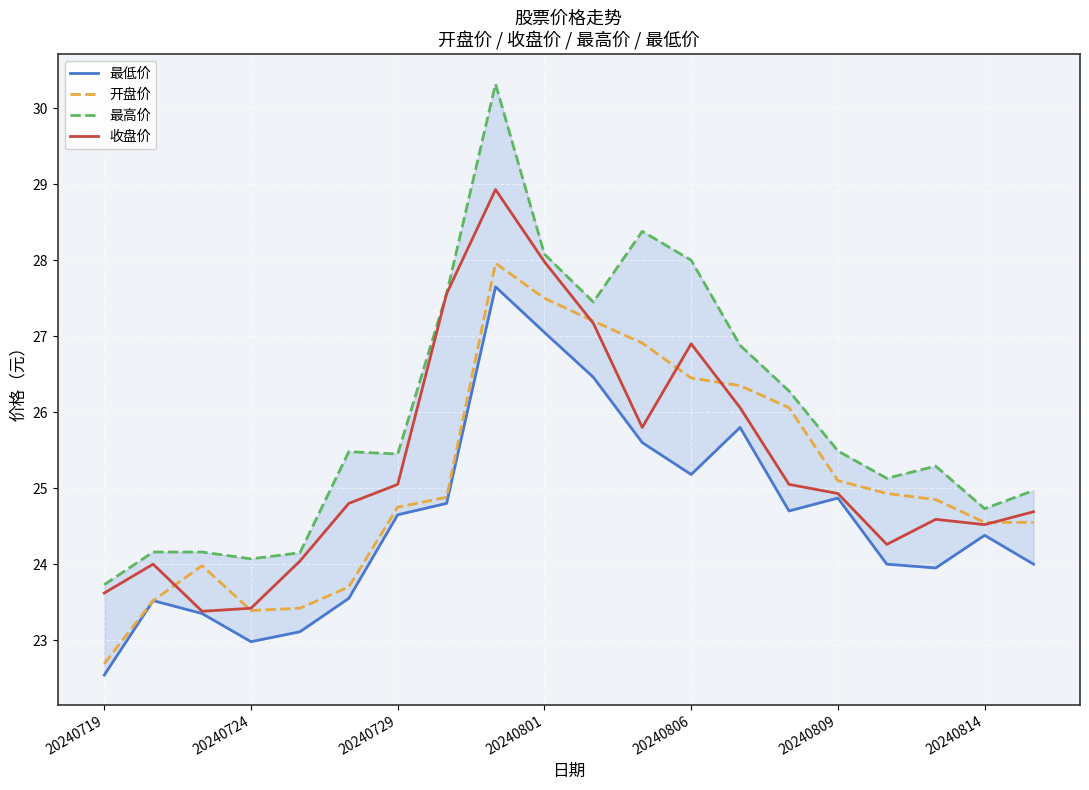

Which series has the largest range (max minus min)?

最高价